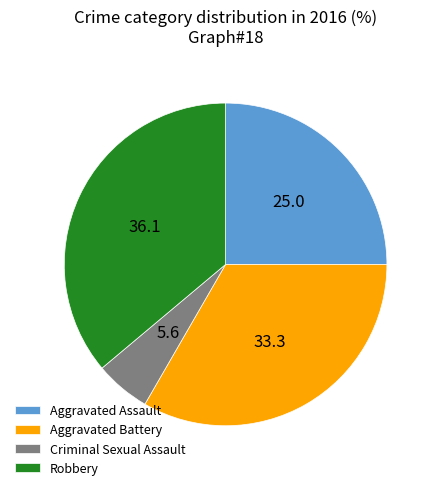

Rank the categories by value from lowest to highest.

Criminal Sexual Assault, Aggravated Assault, Aggravated Battery, Robbery